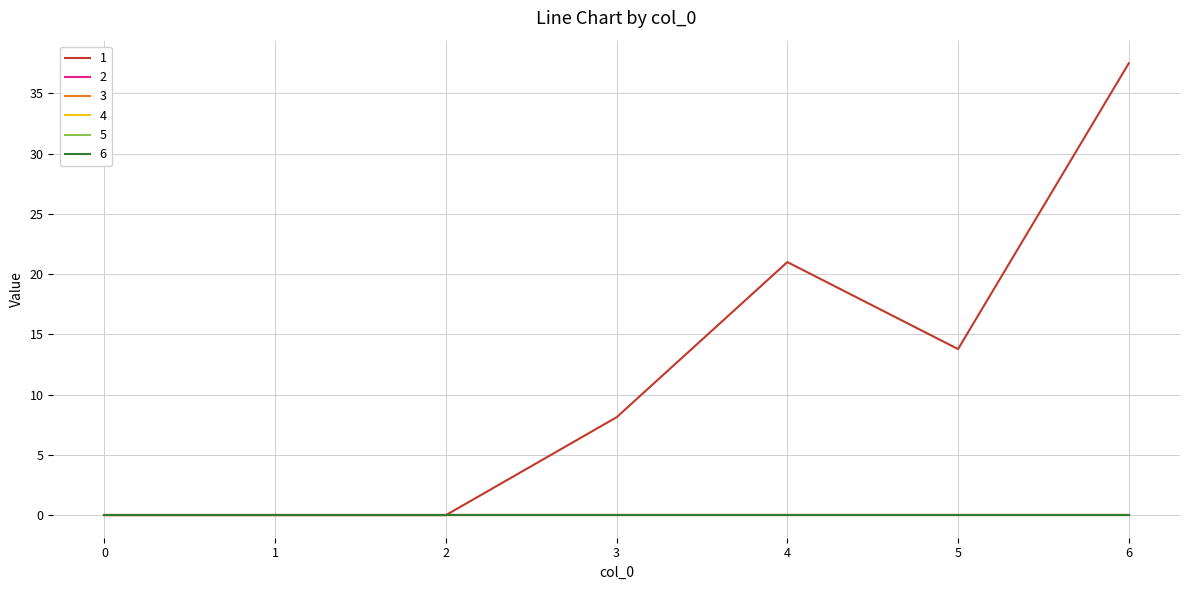

True or false: 6 and 3 cross at least once.

False